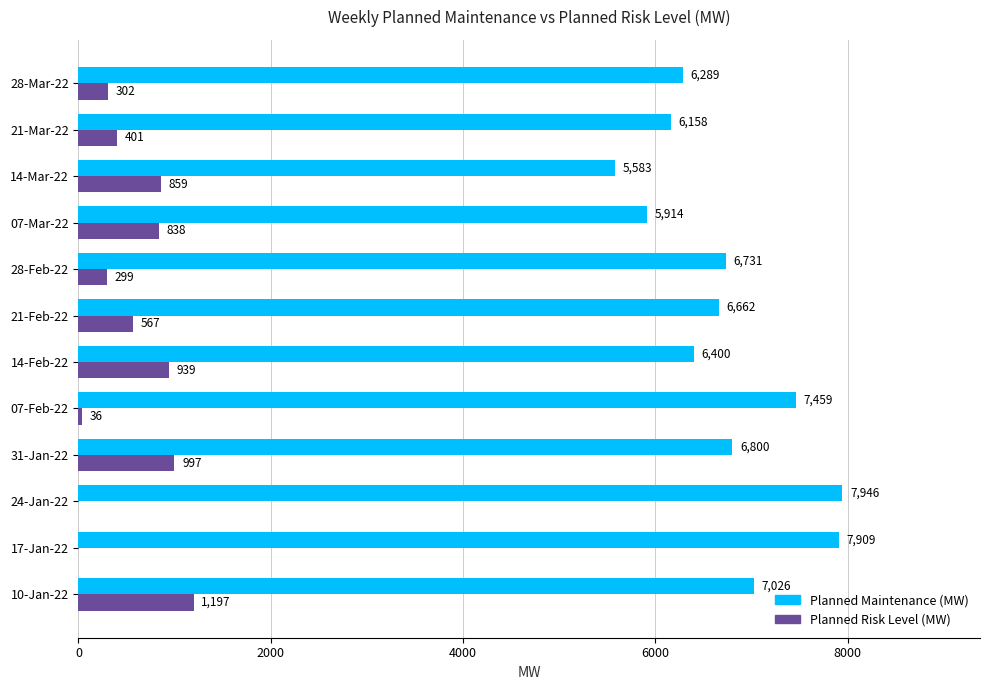

What is the sum of the Planned Maintenance (MW) values at 28-Mar-22 and 28-Feb-22?

13020